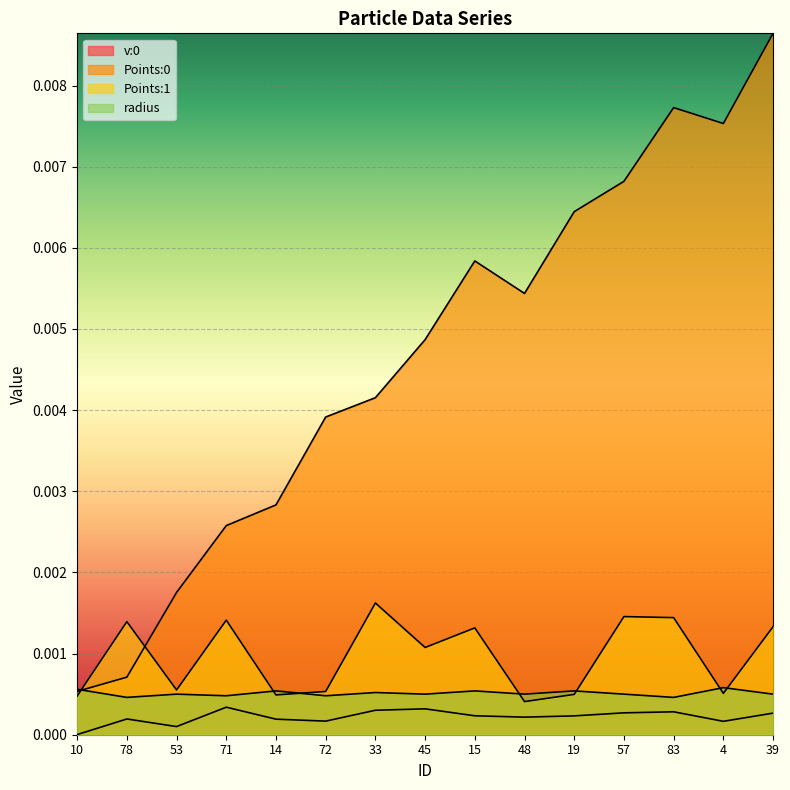

Which series has the largest range (max minus min)?

Points:0